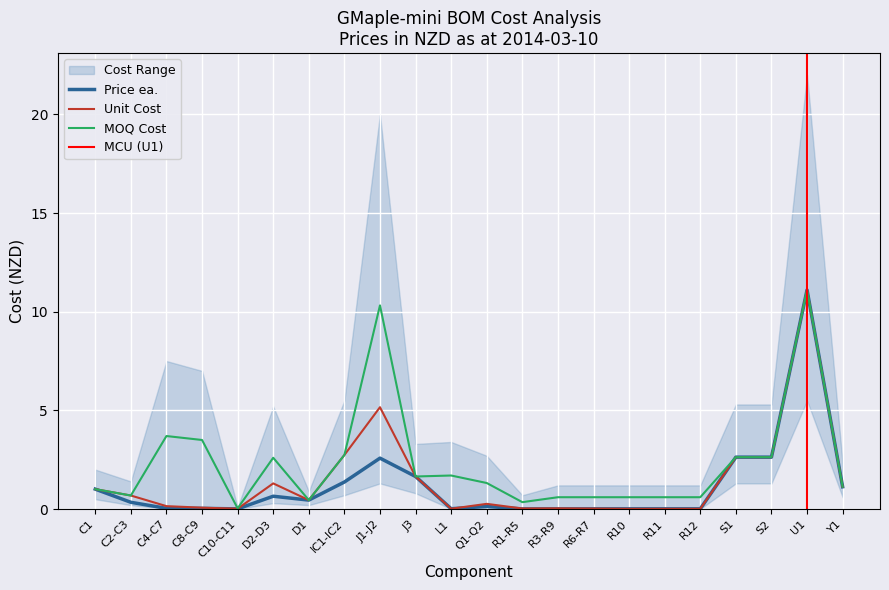

How many categories are shown in the chart?

22